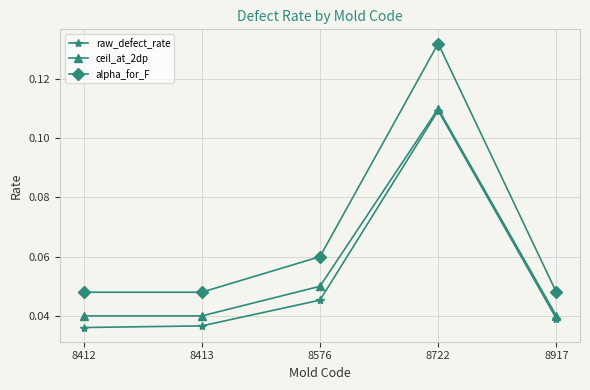

List the series in order of their overall mean, highest first.

alpha_for_F, ceil_at_2dp, raw_defect_rate